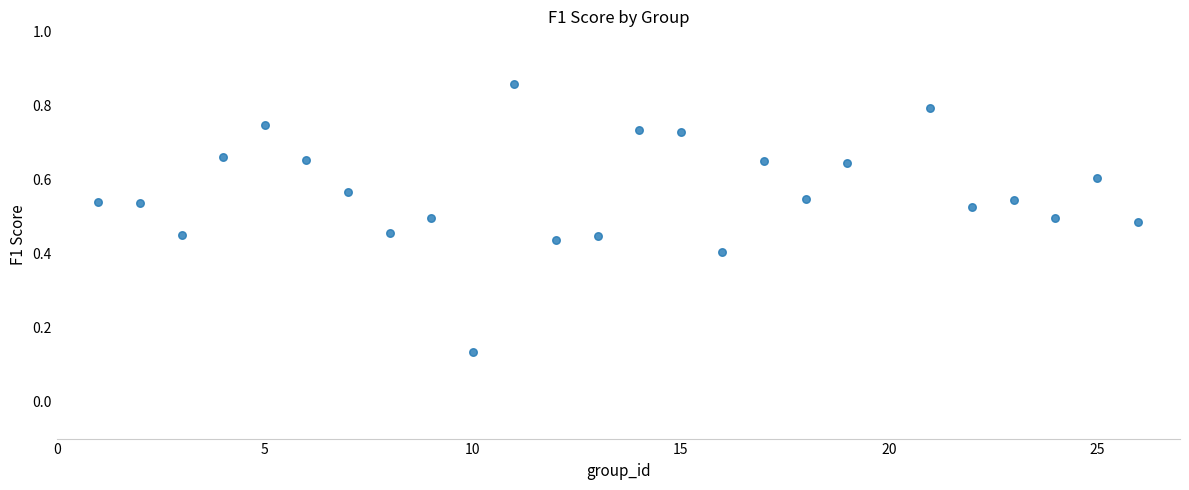

What is the range of X values (max minus min)?

25.0